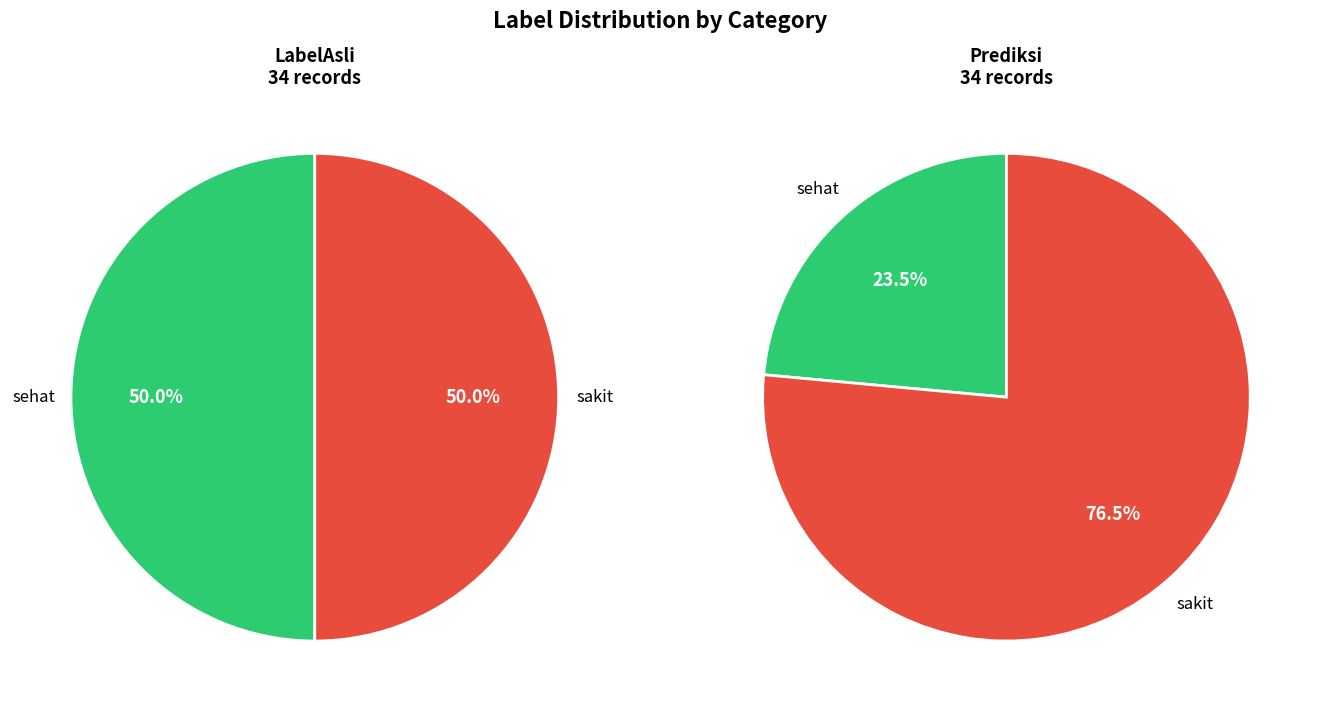

Which slice is the largest?

sakit